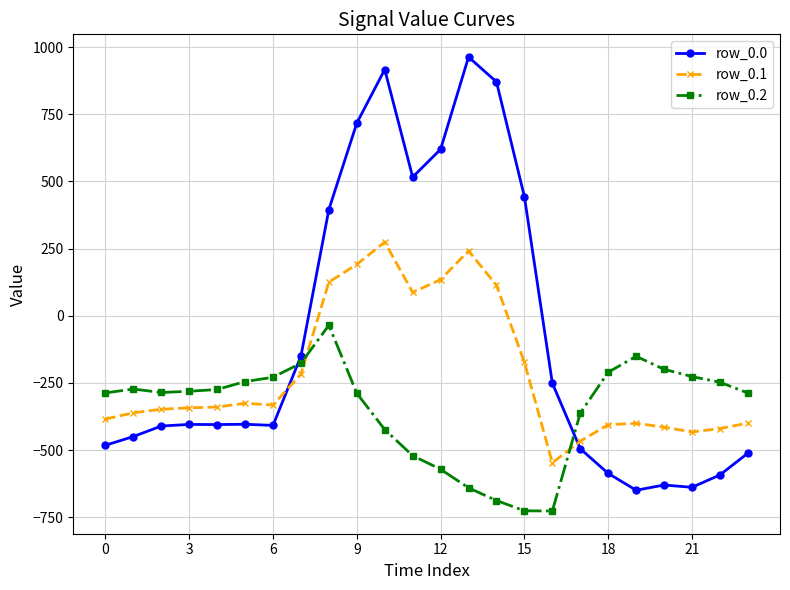

Which series ends up on top after the final intersection of row_0.1 and row_0.0?

row_0.1